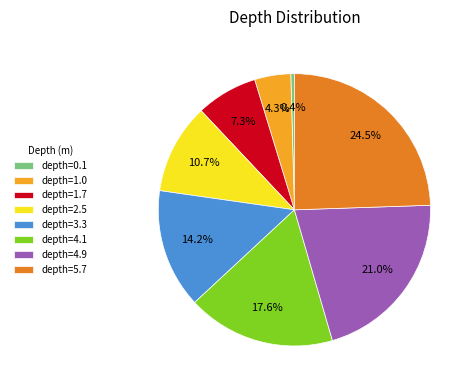

Count the number of slices in the pie.

8